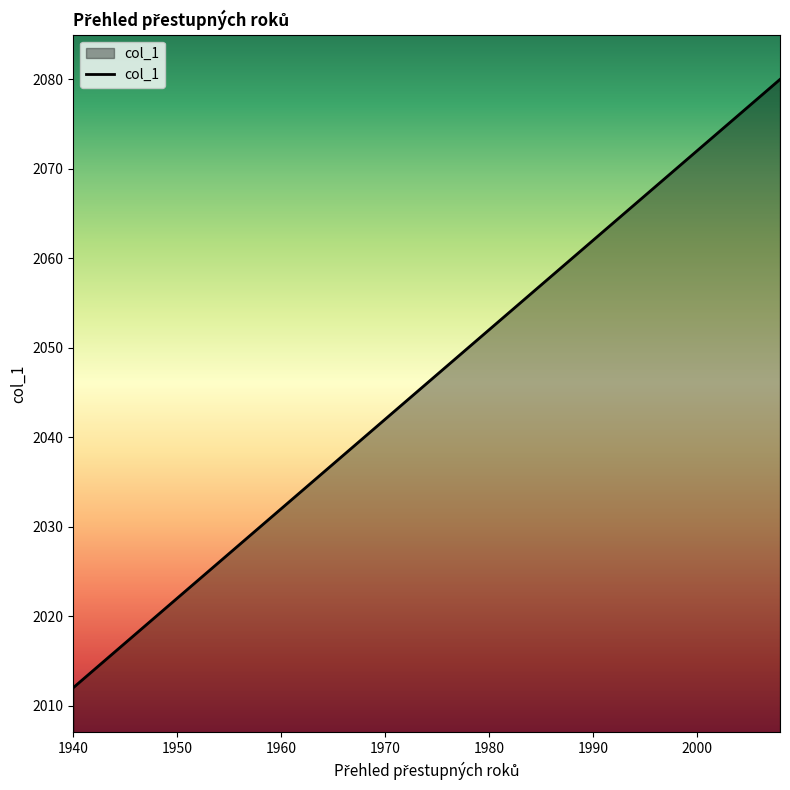

What is the minimum value shown in the chart?

2012